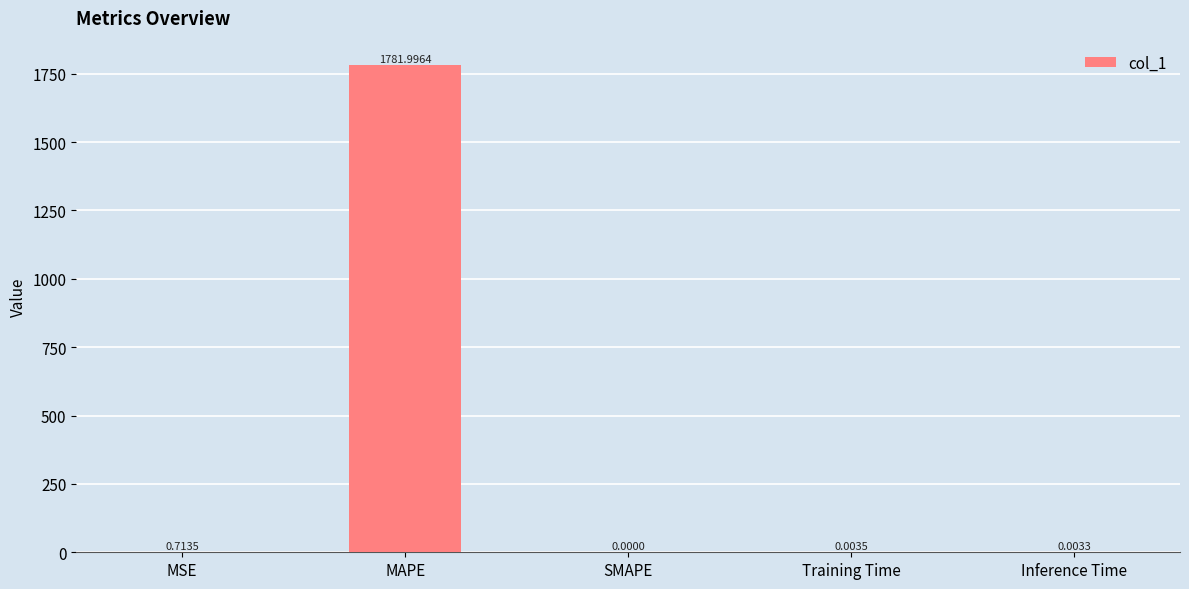

Where is the data nearest to the value 890?

MSE